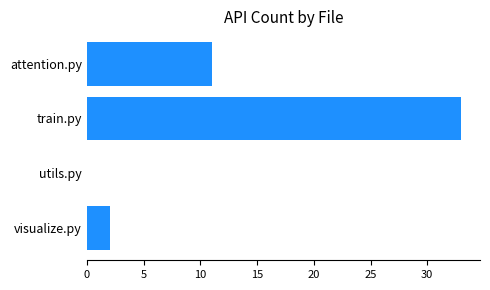

Reading bottom to top, extract all data points from this chart.

visualize.py=2	utils.py=0	train.py=33	attention.py=11